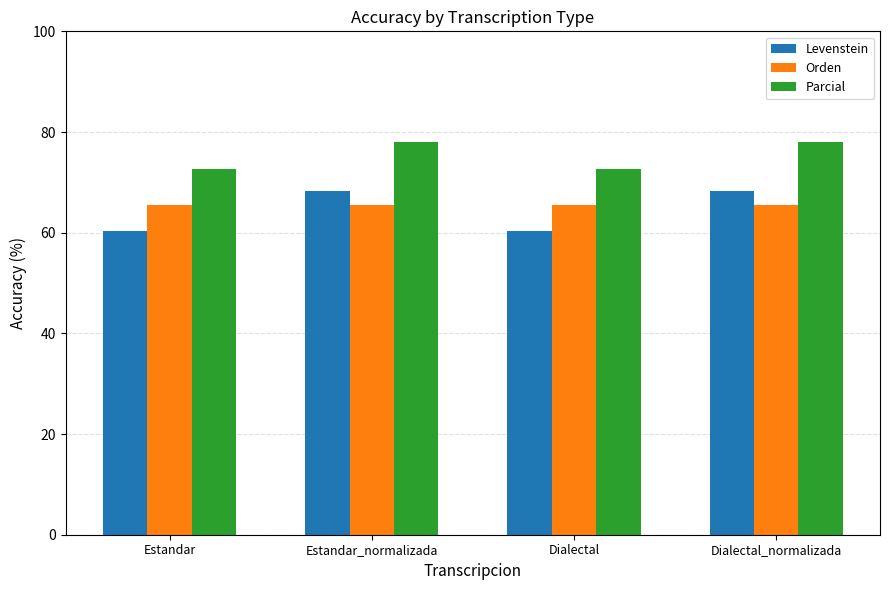

What is the value of the Parcial bar at the 4th from the left?

78.0